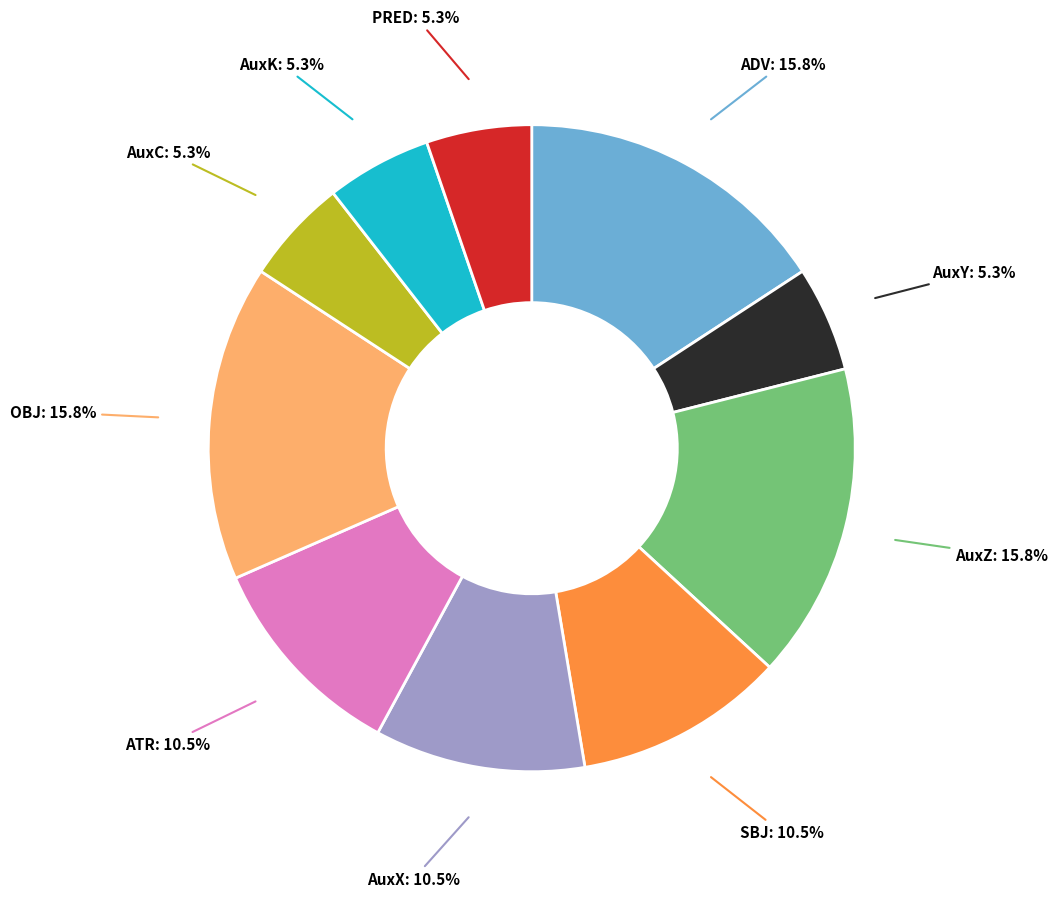

Between OBJ and AuxC, which is larger?

OBJ